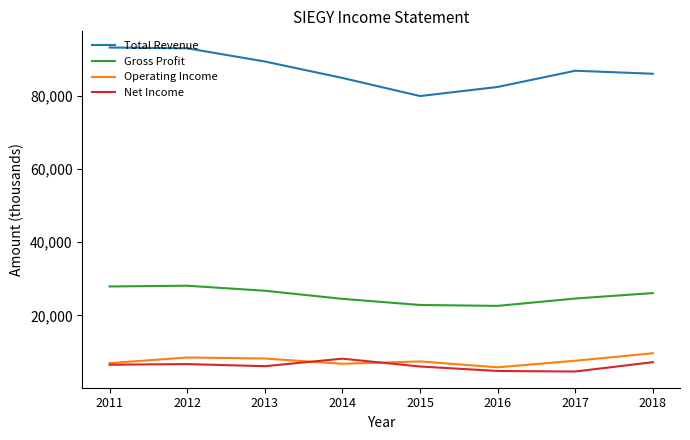

What is the difference between the maximum and minimum values in the Net Income series?

3512900